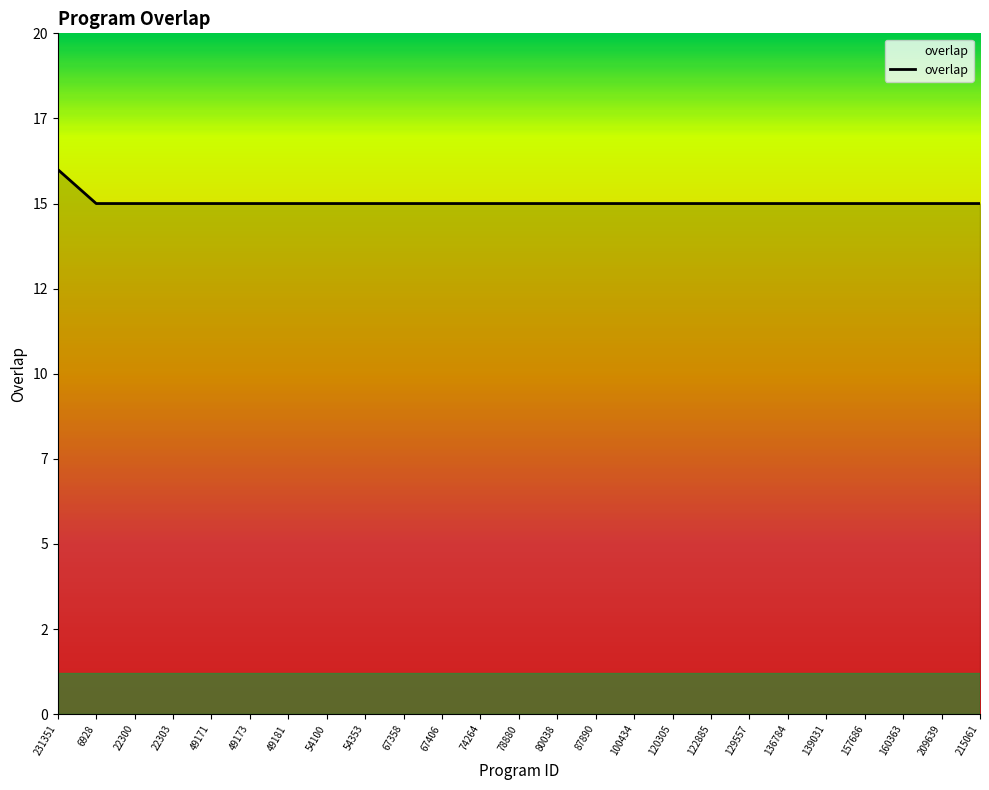

What is the sum of the values at 80038 and 129557?

30